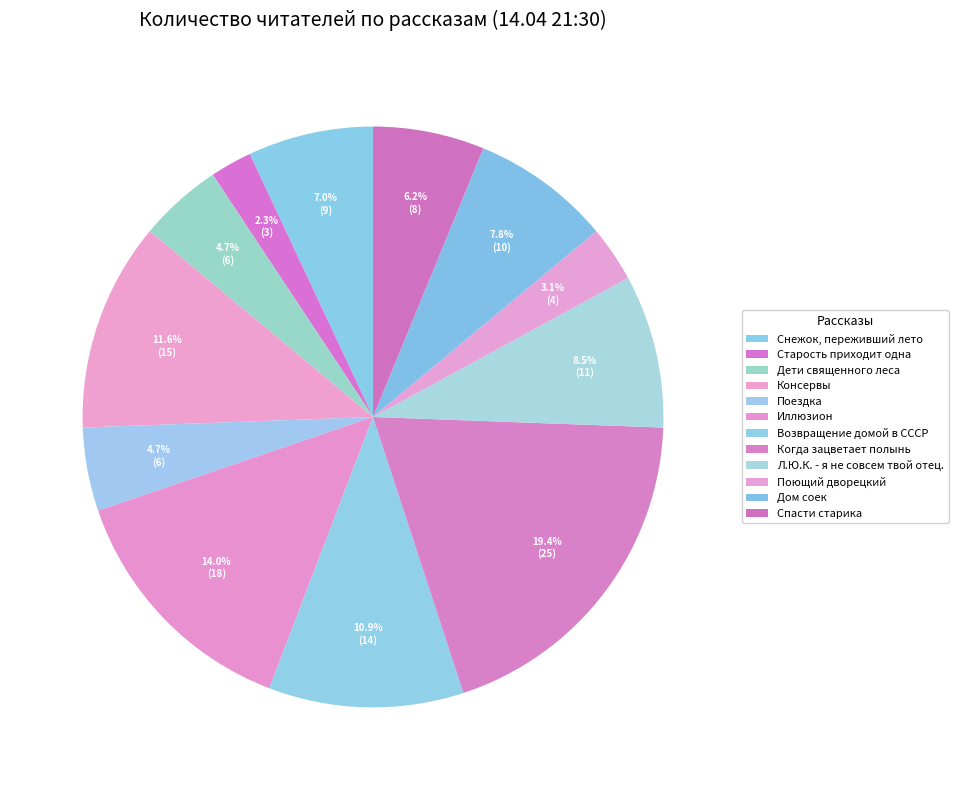

Count the number of slices in the pie.

12